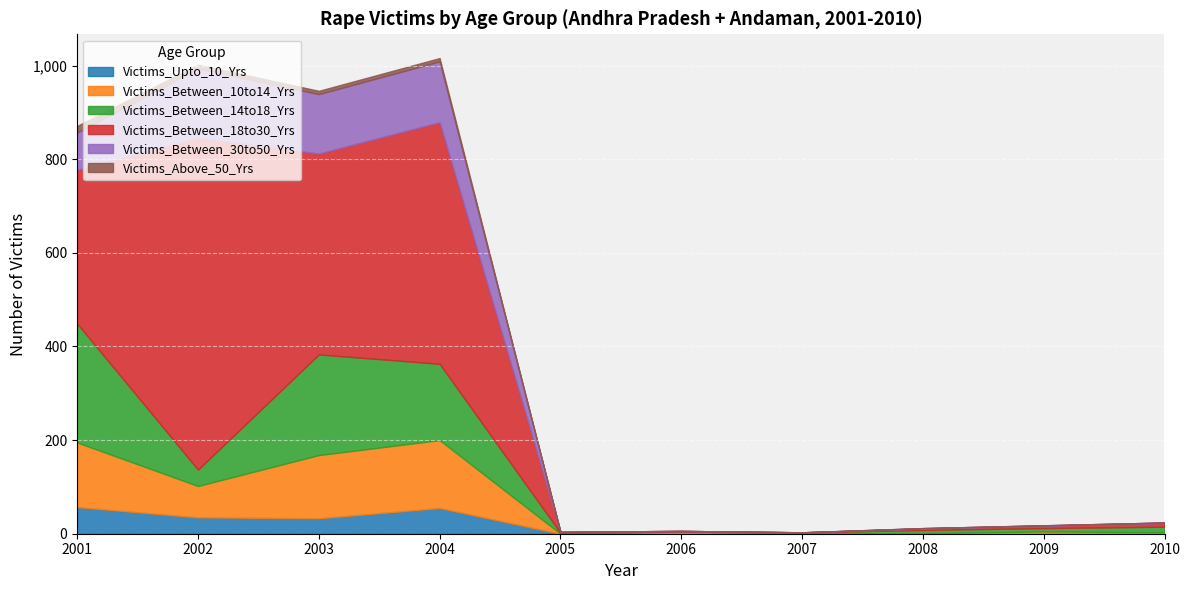

True or false: Victims_Between_14to18_Yrs and Victims_Between_18to30_Yrs intersect in this chart.

False